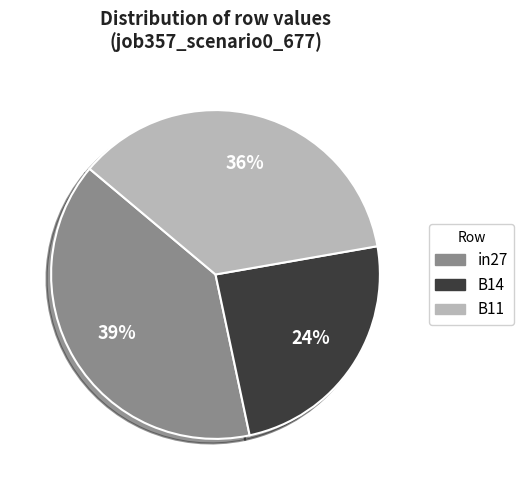

The in27 slice represents 39% of the pie. True or false?

True